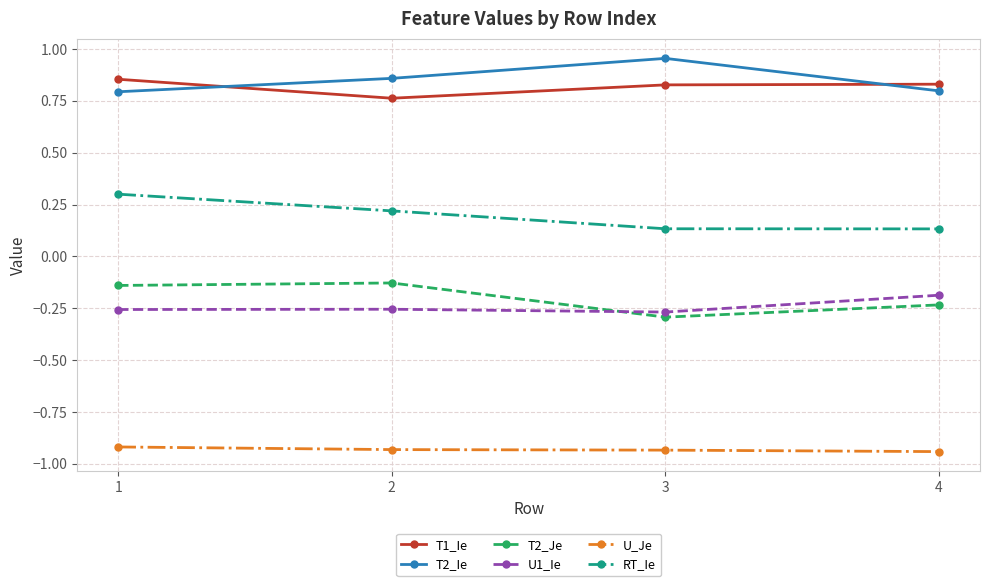

At 4, list the series in order from smallest to largest.

U_Je, T2_Je, U1_Ie, RT_Ie, T2_Ie, T1_Ie